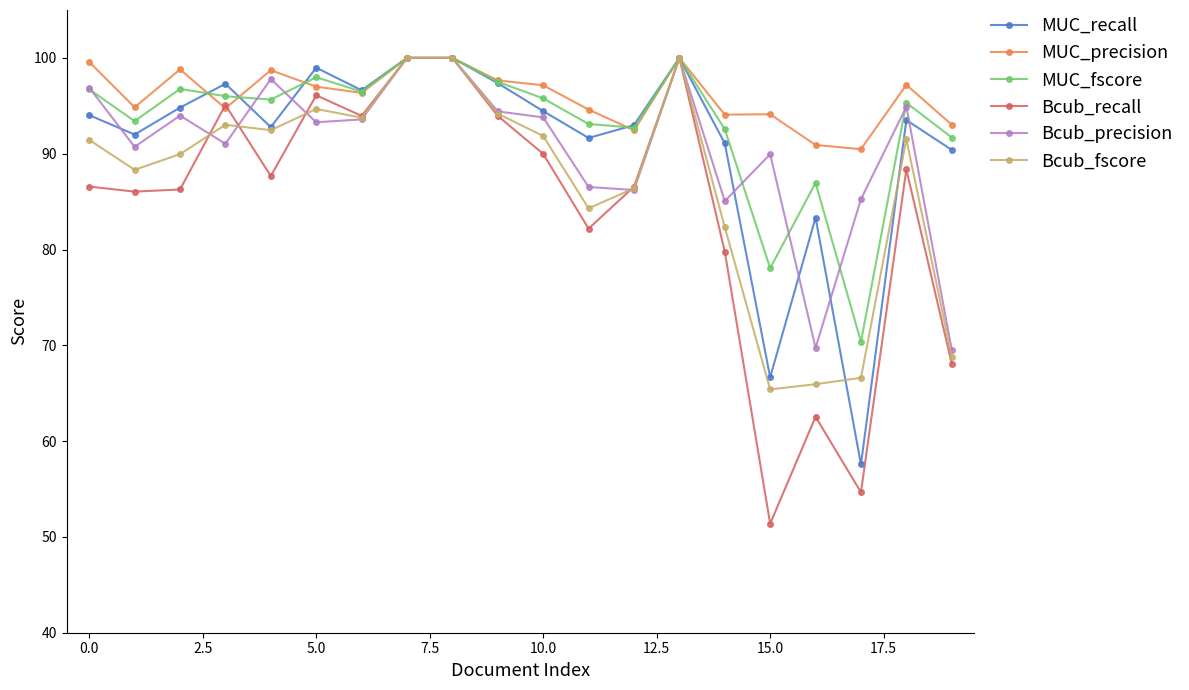

Which series has the widest spread of values?

Bcub_recall